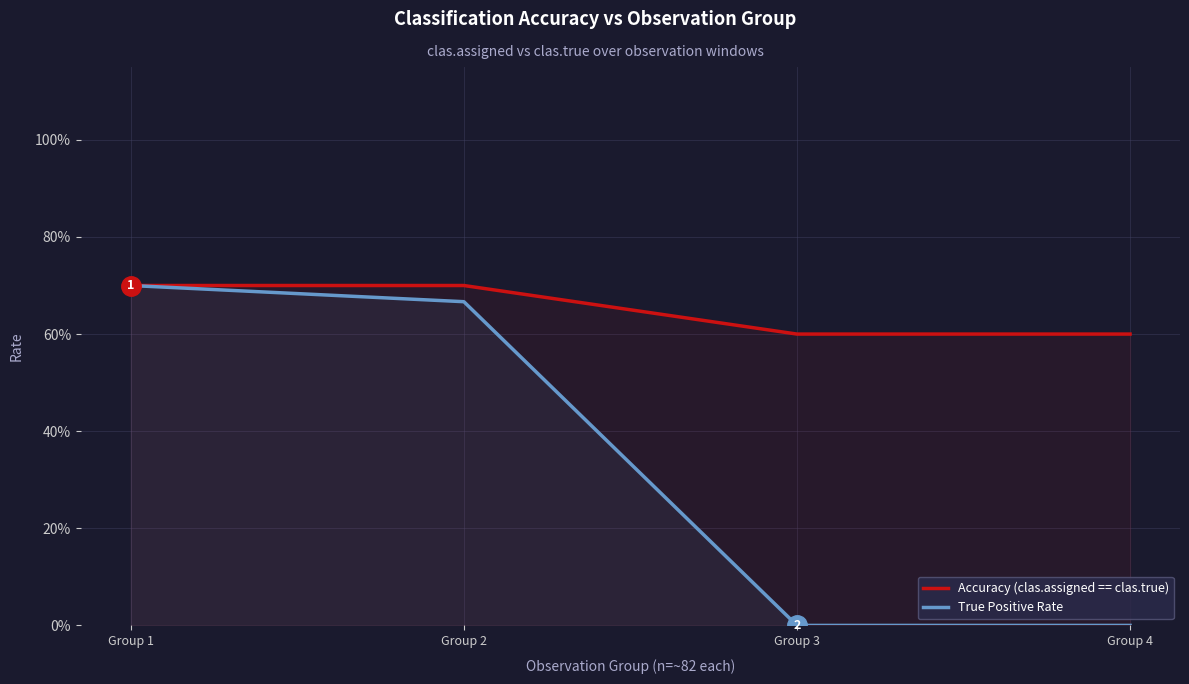

The value of Accuracy (clas.assigned == clas.true) at Group 3 is 0.9. True or false?

False